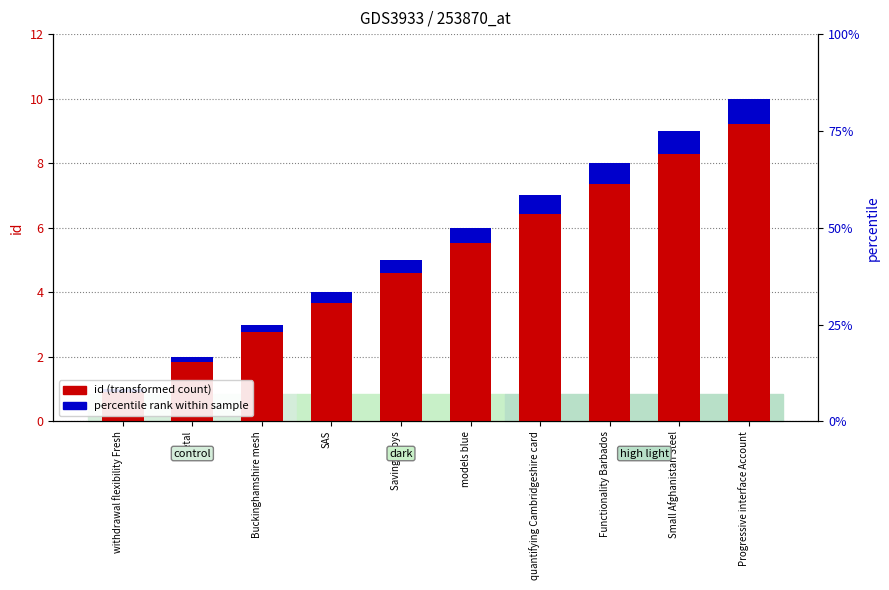

Which series has the largest range (max minus min)?

id (transformed count)